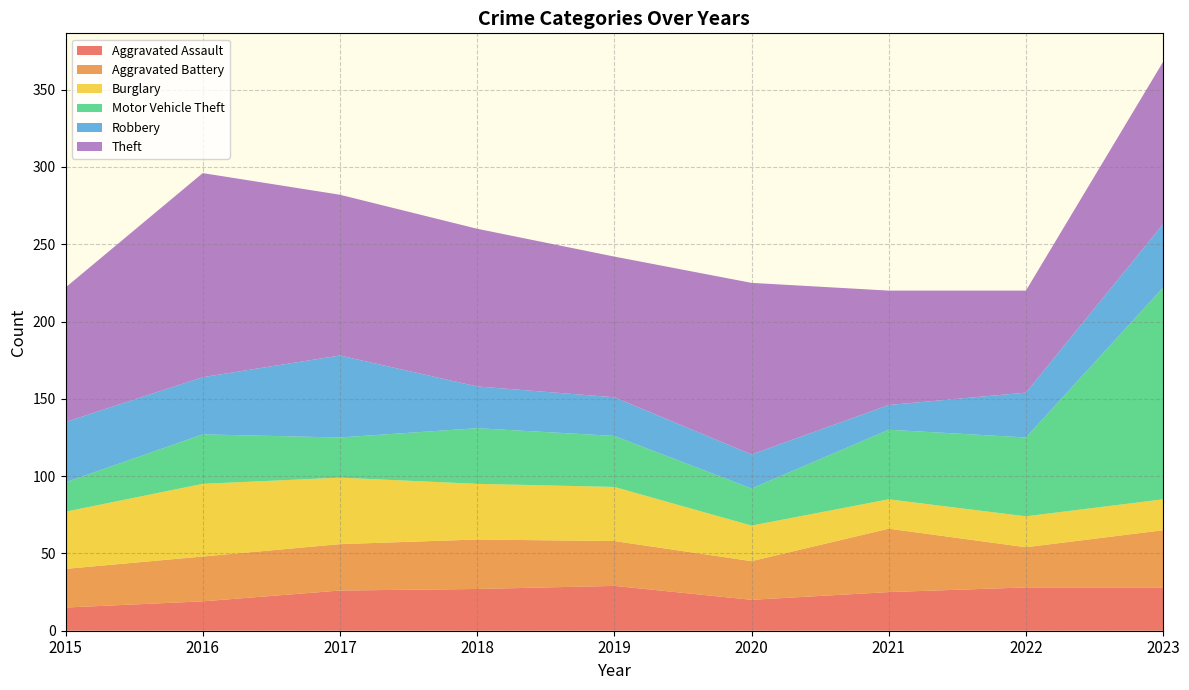

Reading left to right, extract all data points from this chart.

Aggravated Assault: 15	19	26	27	29	20	25	28	28
Aggravated Battery: 25	29	30	32	29	25	41	26	37
Burglary: 37	47	43	36	35	23	19	20	20
Motor Vehicle Theft: 19	32	26	36	33	24	45	51	137
Robbery: 39	37	53	27	25	22	16	29	41
Theft: 87	132	104	102	91	111	74	66	105